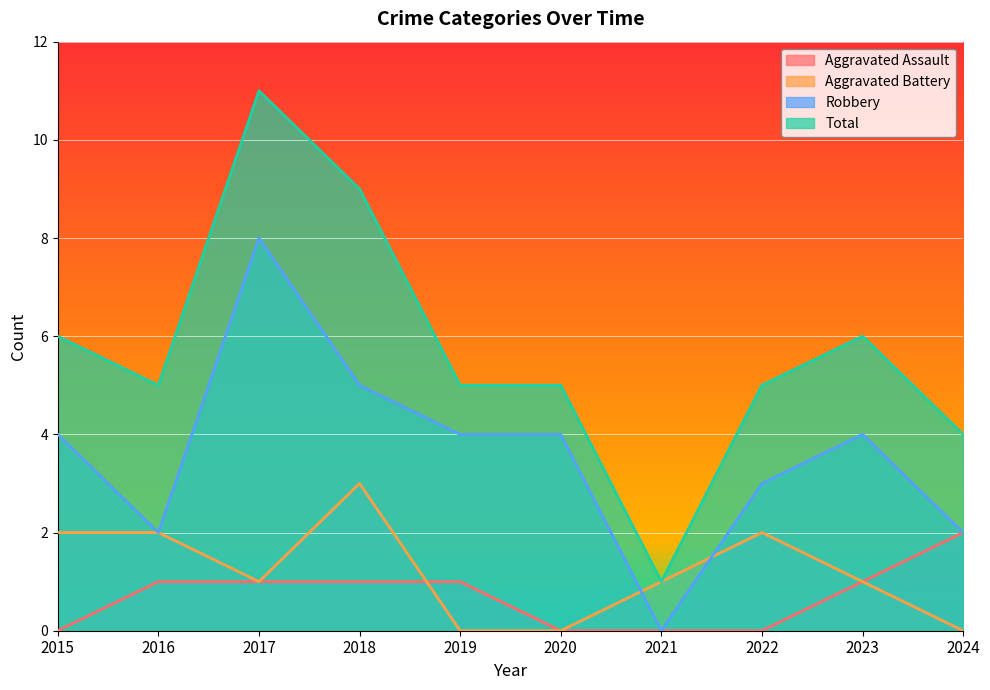

True or false: Aggravated Assault and Robbery intersect in this chart.

False